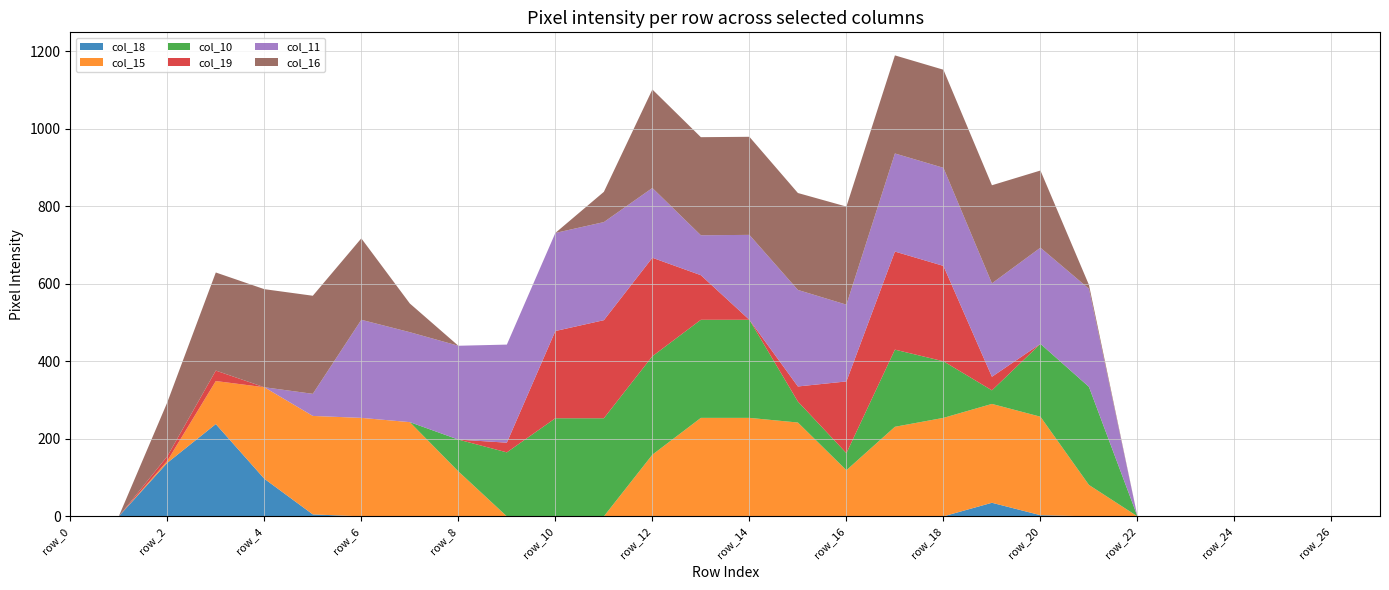

Reading left to right, extract all data points from this chart.

col_18: 0	0	138	238	97	5	0	0	0	0	0	0	0	0	0	0	0	0	0	35	3	0	0	0	0	0	0	0
col_15: 0	0	5	111	236	254	254	243	116	0	0	0	159	254	254	242	119	231	254	255	254	81	0	0	0	0	0	0
col_10: 0	0	0	0	0	0	0	0	82	165	253	253	254	253	253	54	44	199	146	35	188	253	0	0	0	0	0	0
col_19: 0	0	12	27	0	0	0	0	0	25	225	253	254	115	0	39	185	253	246	35	0	0	0	0	0	0	0	0
col_11: 0	0	0	0	0	57	253	232	242	253	253	253	180	103	219	249	198	253	253	241	248	253	0	0	0	0	0	0
col_16: 0	0	139	253	253	253	210	74	0	0	0	78	254	253	253	250	253	253	253	253	199	10	0	0	0	0	0	0